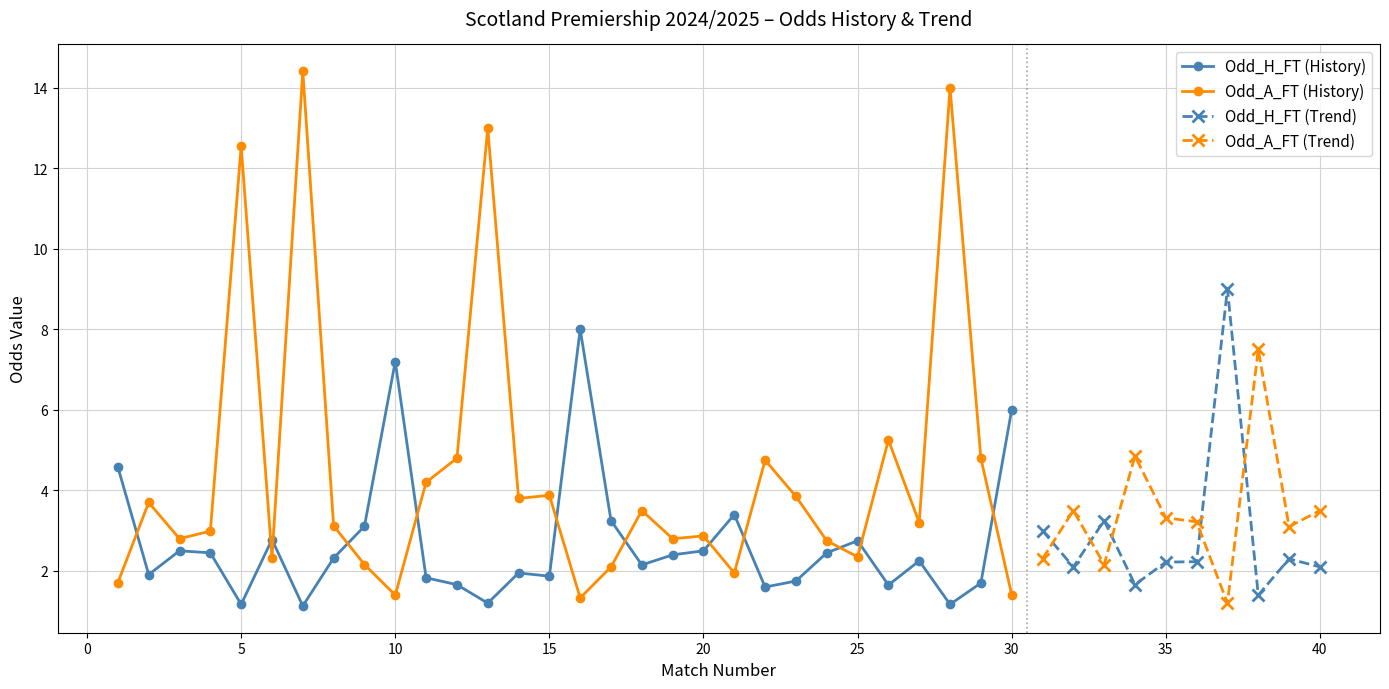

Between 3 and 37, which series saw the biggest shift?

Odd_H_FT